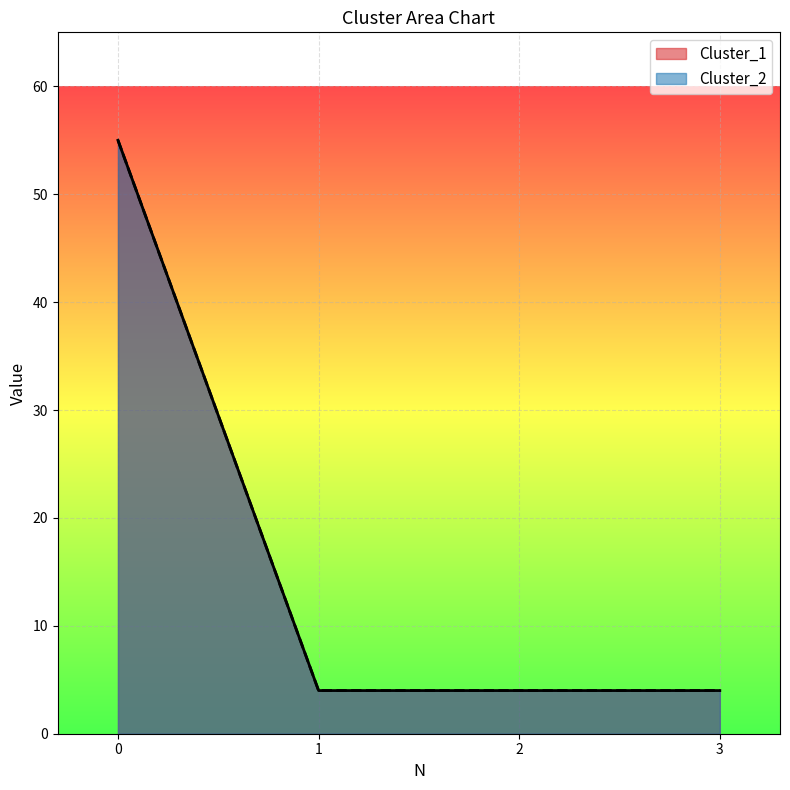

What is the difference between the maximum and minimum values in the Cluster_2 series?

51